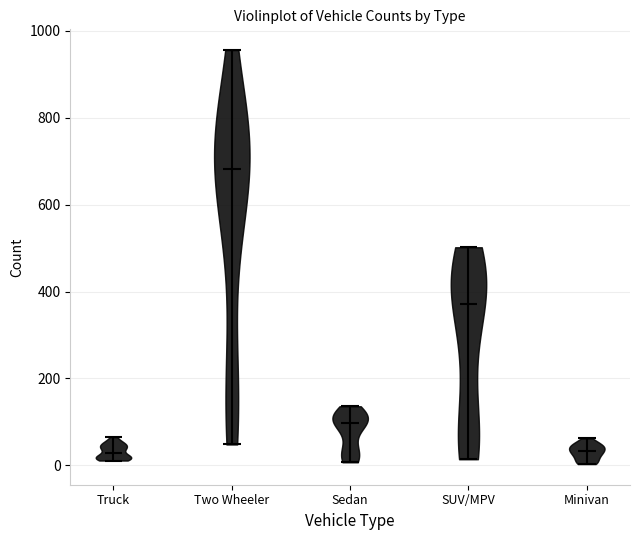

Which violin has the highest median line?

Two Wheeler